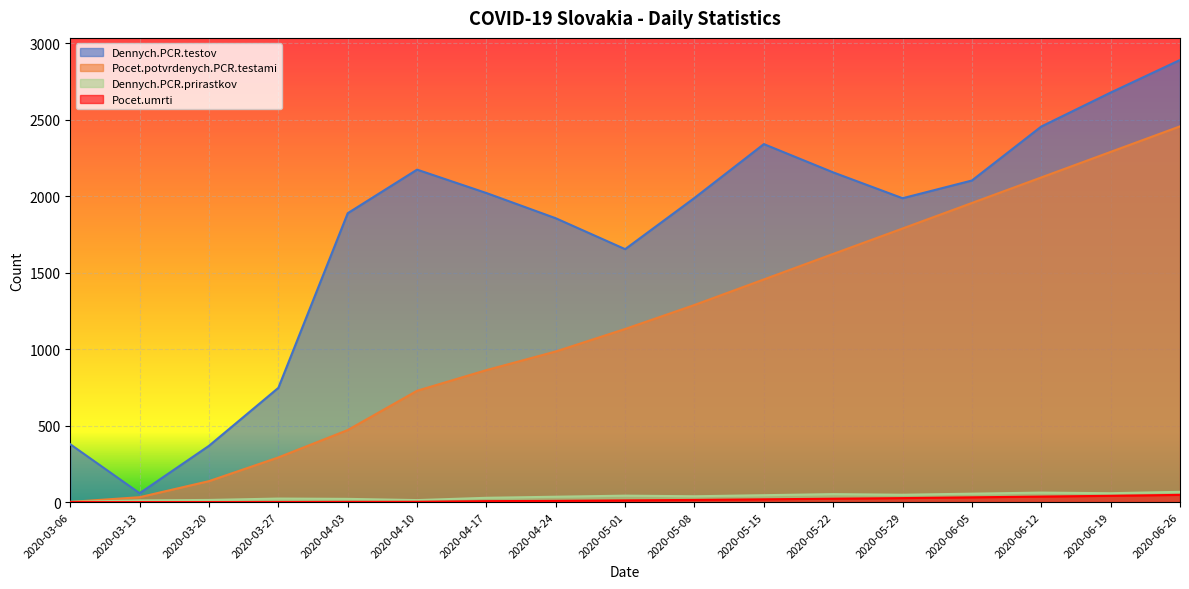

Where is the first local maximum for Dennych.PCR.prirastkov?

2020-03-27